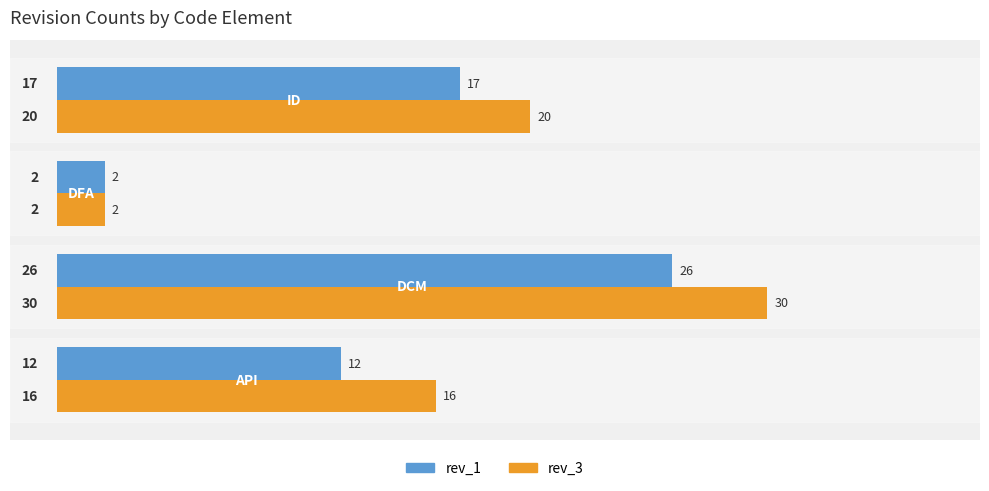

What is the sum of all rev_3 values?

68